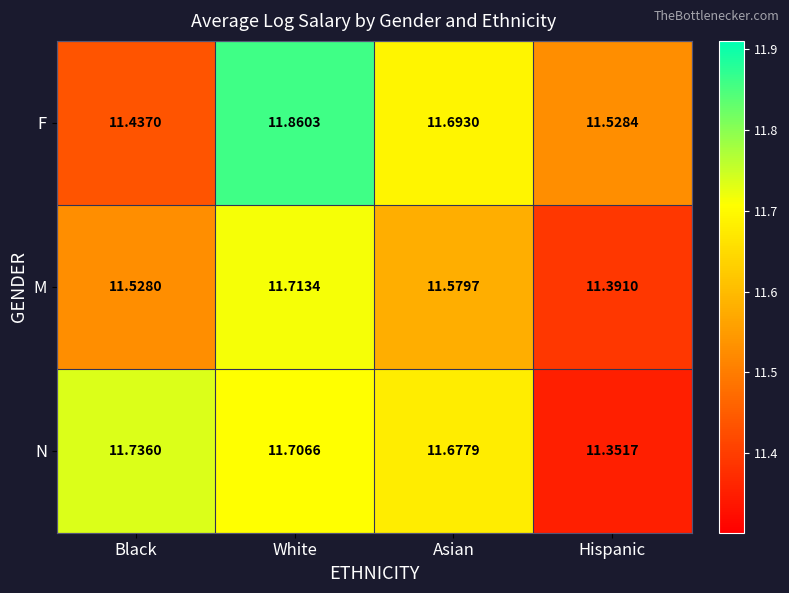

Where is M nearest to the value 11?

Hispanic